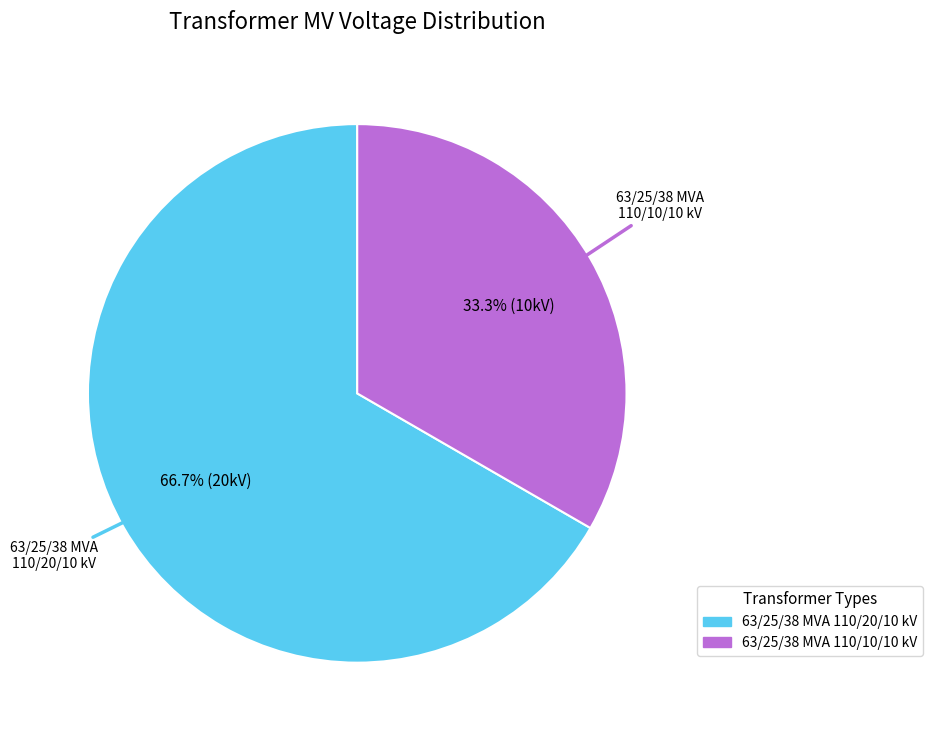

The 63/25/38 MVA 110/20/10 kV slice represents 67% of the pie. True or false?

True